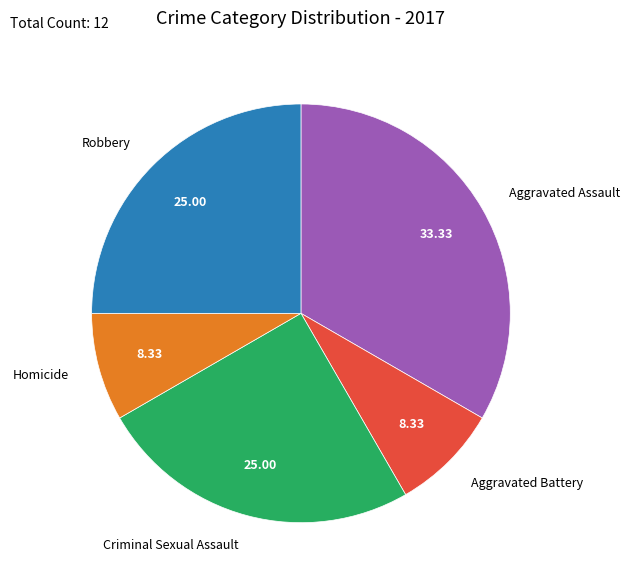

Does any single category account for the majority?

No